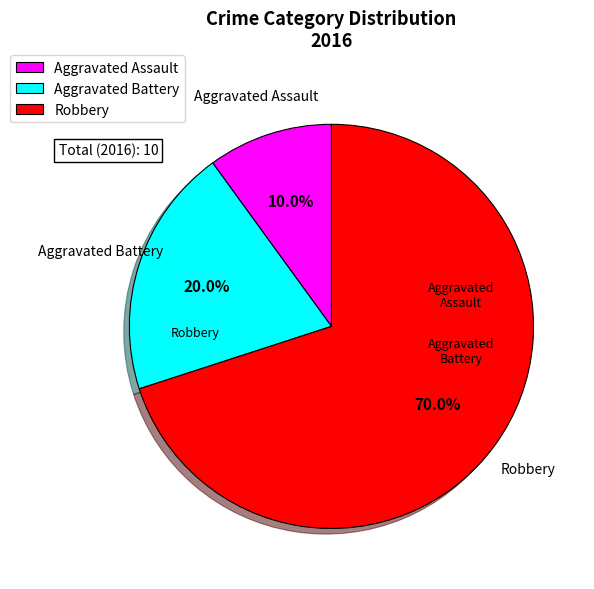

Between Robbery and Aggravated Battery, which is larger?

Robbery